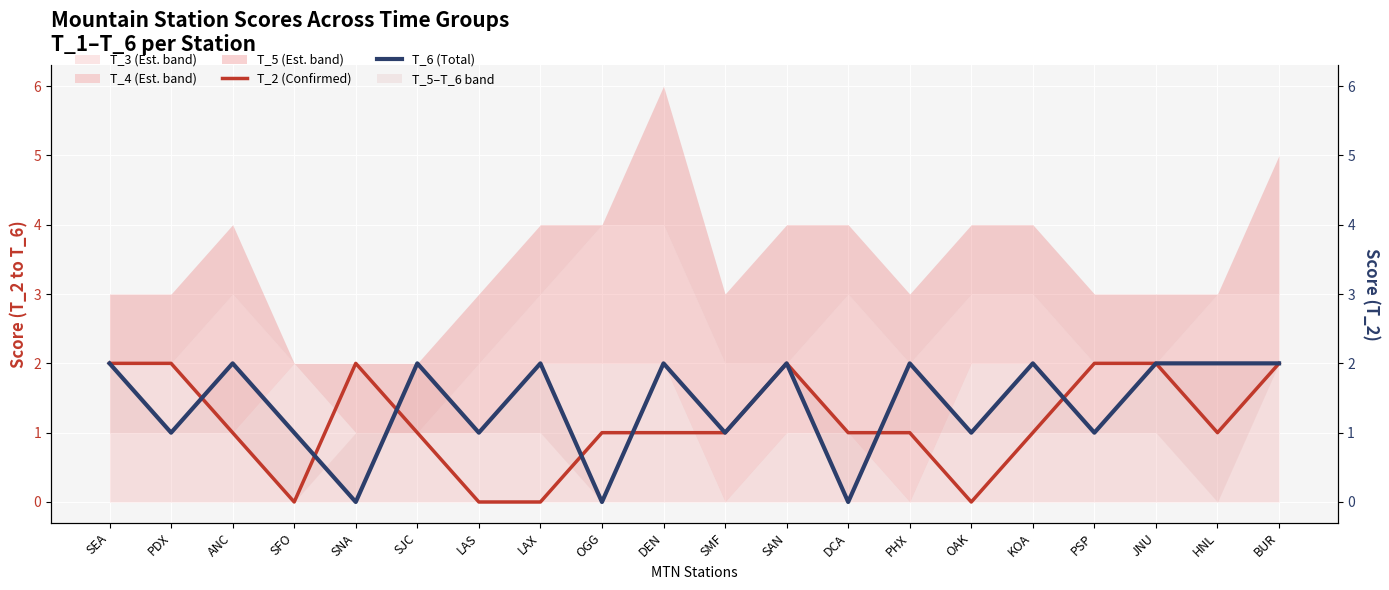

Rank the series by their average value, from lowest to highest.

T_2 (Confirmed), T_6 (Total)